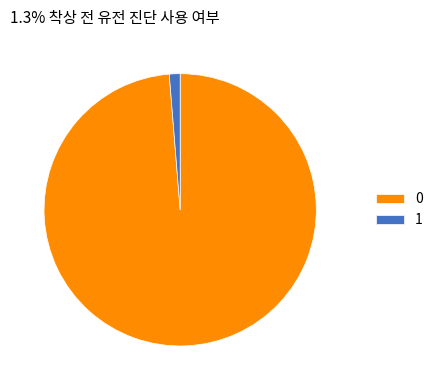

True or false: 1 accounts for 14% of the total.

False